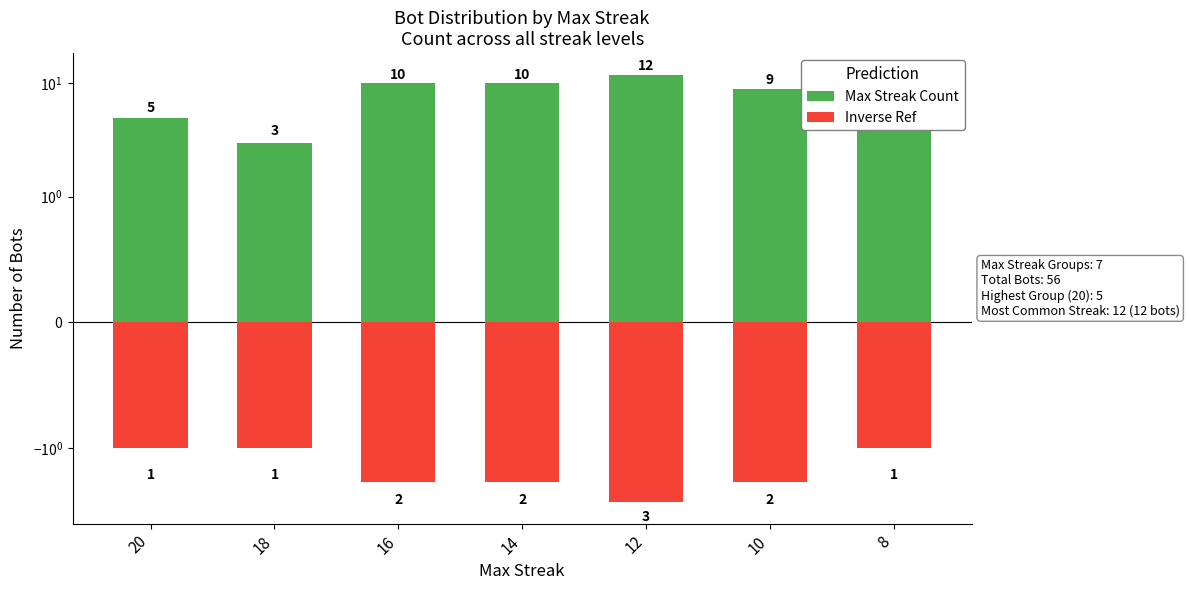

What is the difference between the Inverse Ref values at 14 and 8?

1